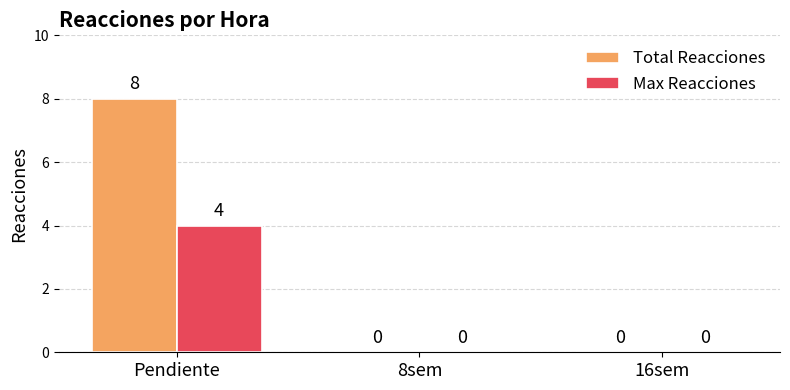

Are the bars grouped side by side (vs. stacked)?

Yes